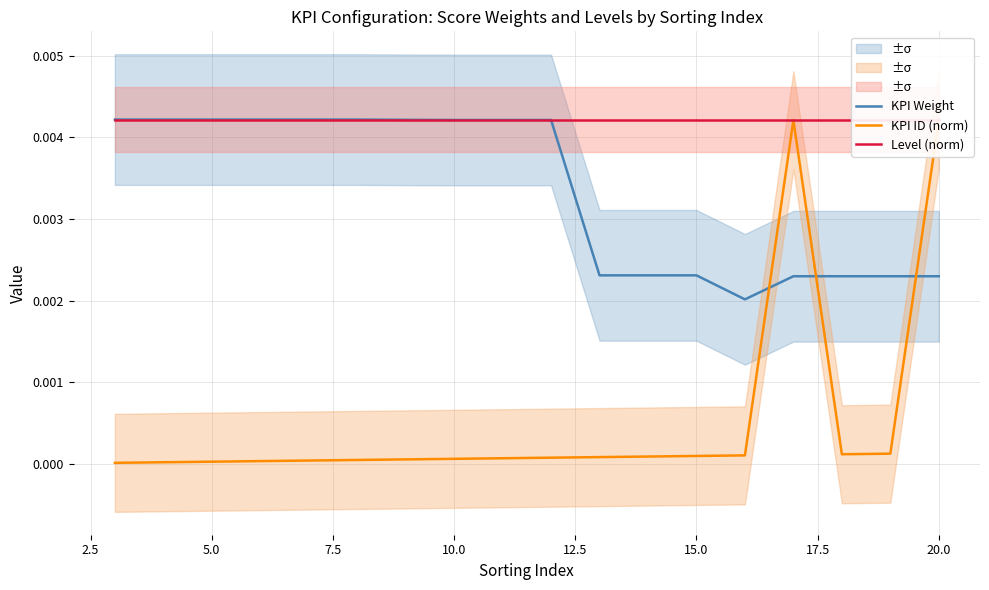

True or false: KPI ID (norm) and Level (norm) intersect in this chart.

False